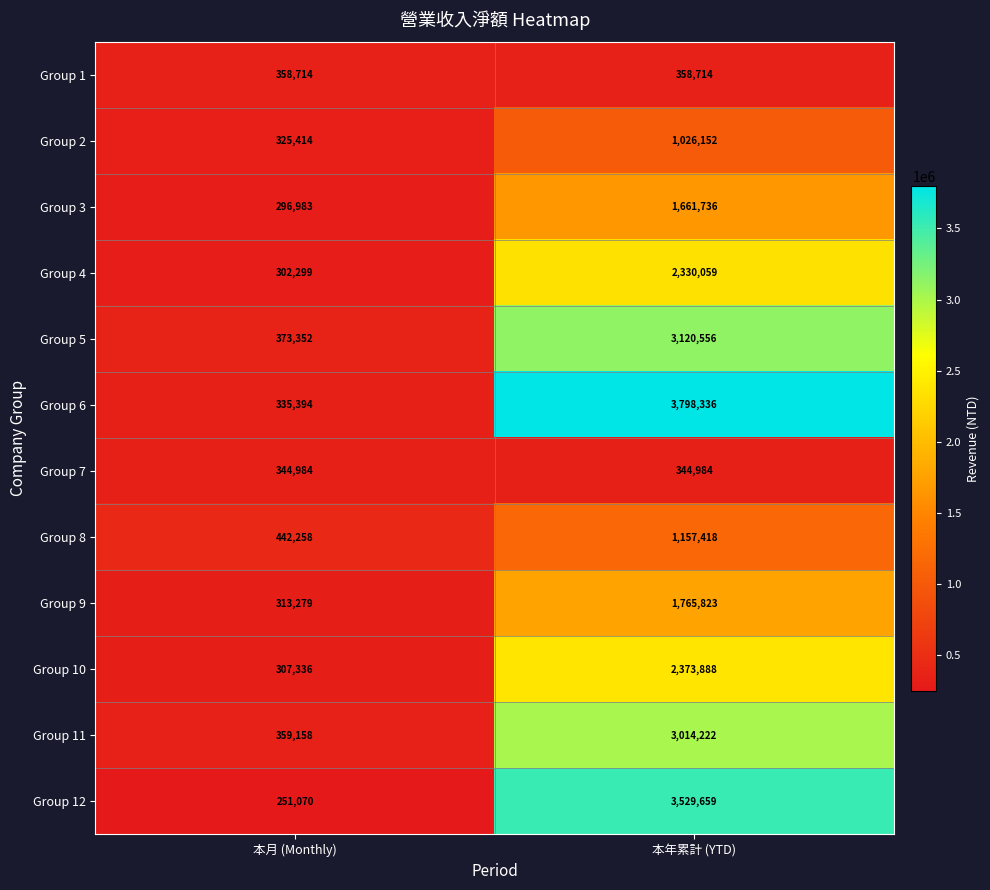

At how many categories does at least one series exceed 2879799?

1